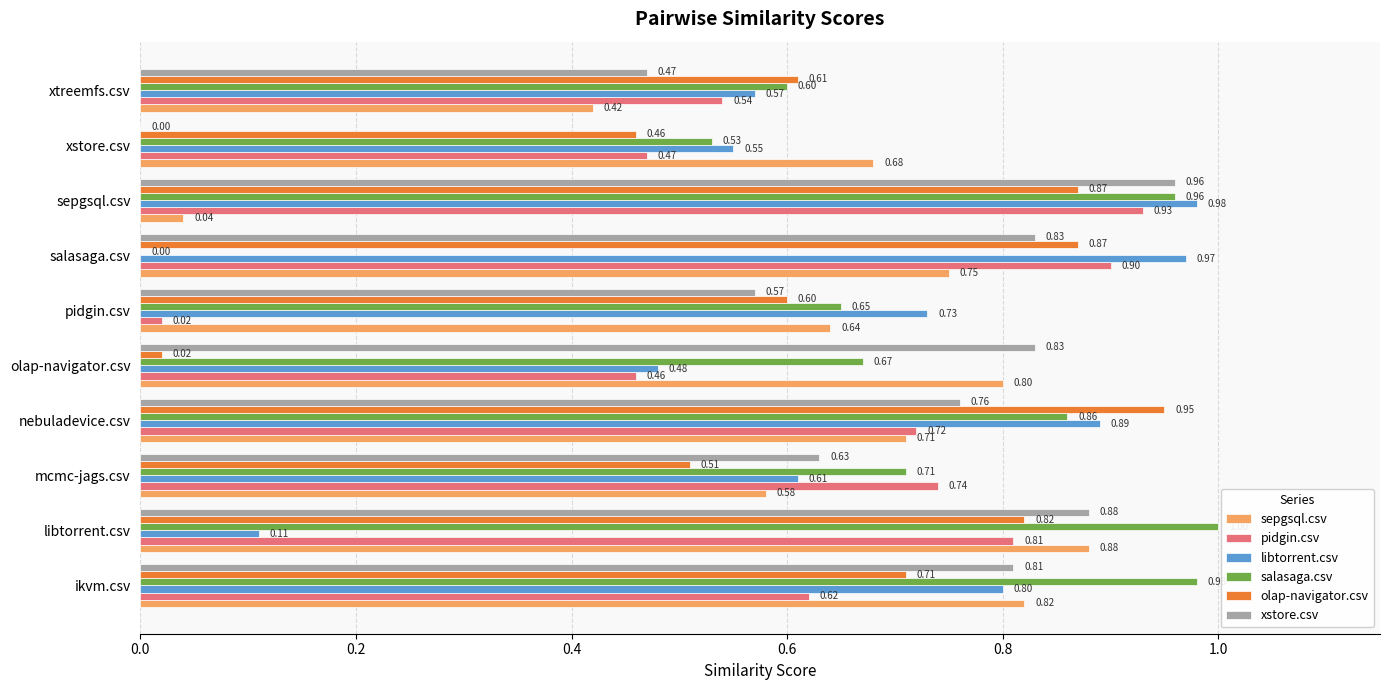

What is the maximum value for salasaga.csv?

1.0